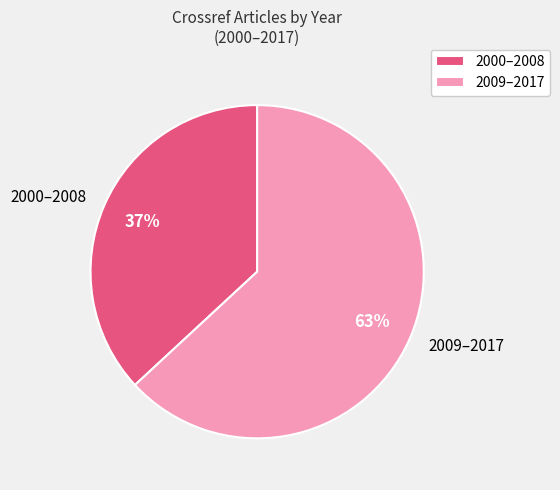

Do 2000–2008 and 2009–2017 together represent more than half of the pie?

Yes